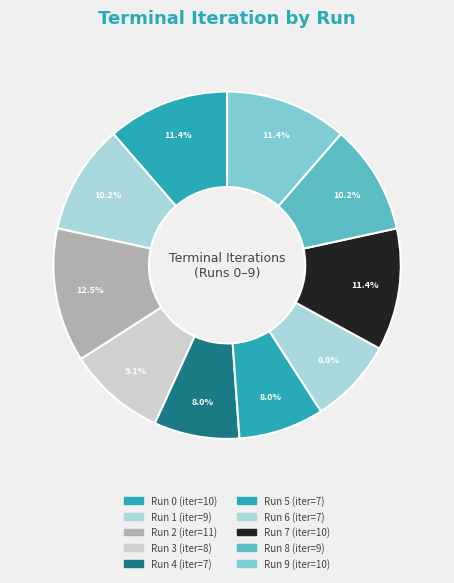

Rank the categories by value from lowest to highest.

Run 4, Run 5, Run 6, Run 3, Run 1, Run 8, Run 0, Run 7, Run 9, Run 2